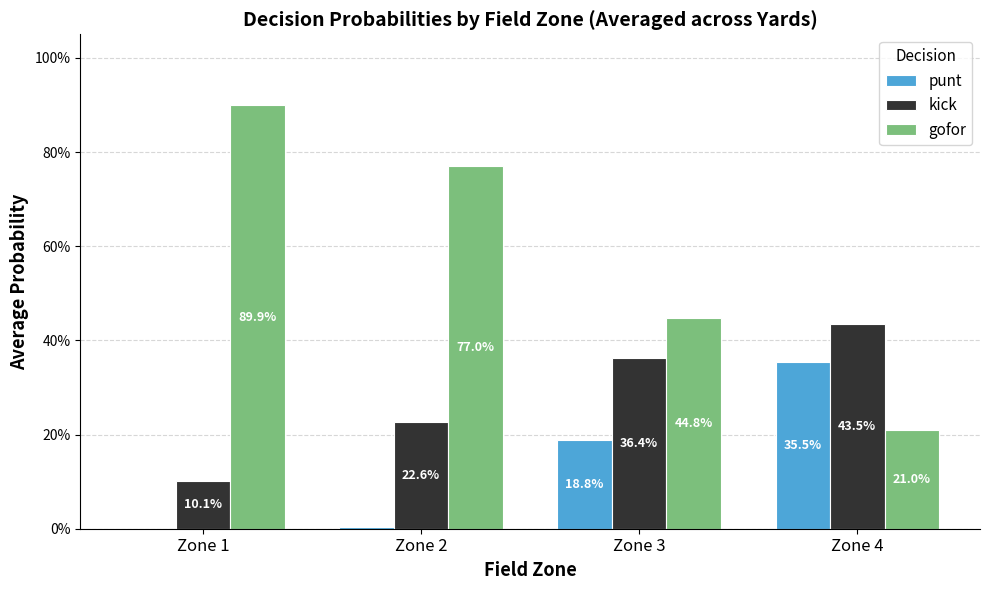

The punt series shows 0.4 at Zone 4. True or false?

True